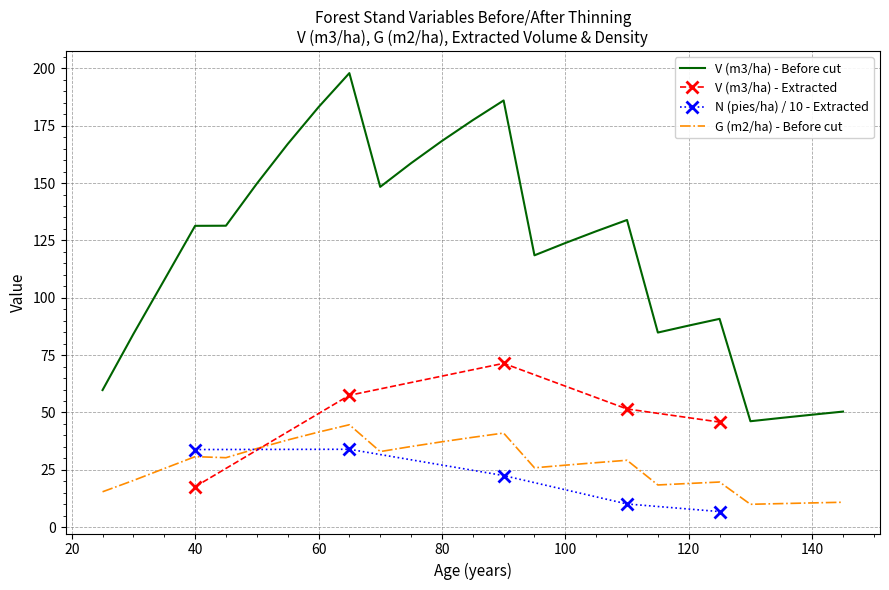

The value of G (m2/ha) - Before cut at 120 is 19.1. True or false?

True